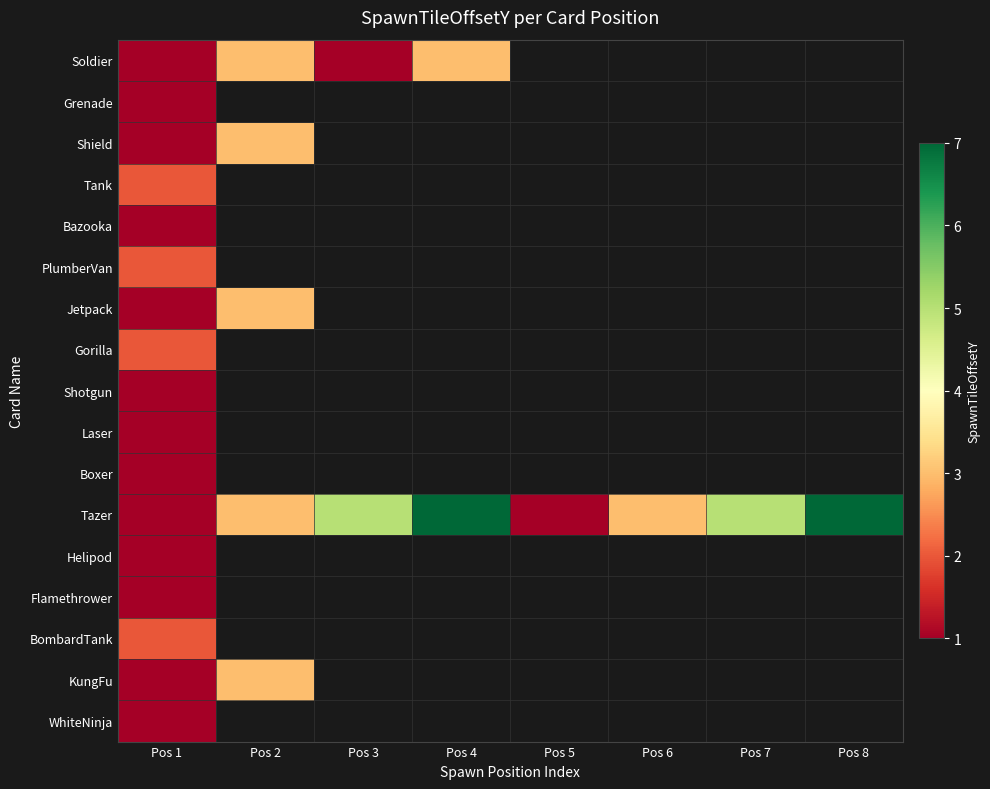

Between Pos 5 and Pos 8, which series saw the biggest shift?

Tazer